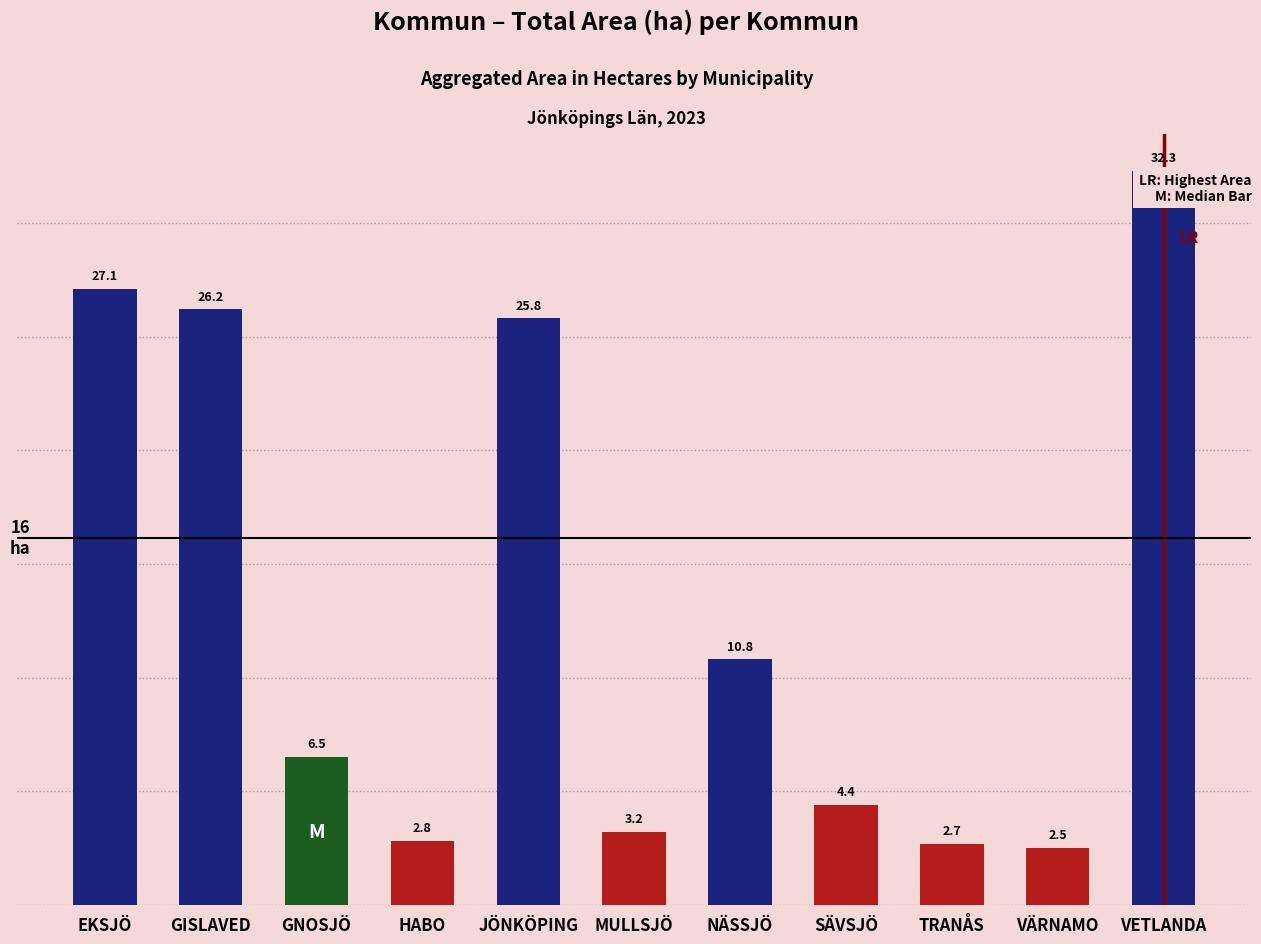

Which has a higher value, GNOSJÖ or SÄVSJÖ?

GNOSJÖ